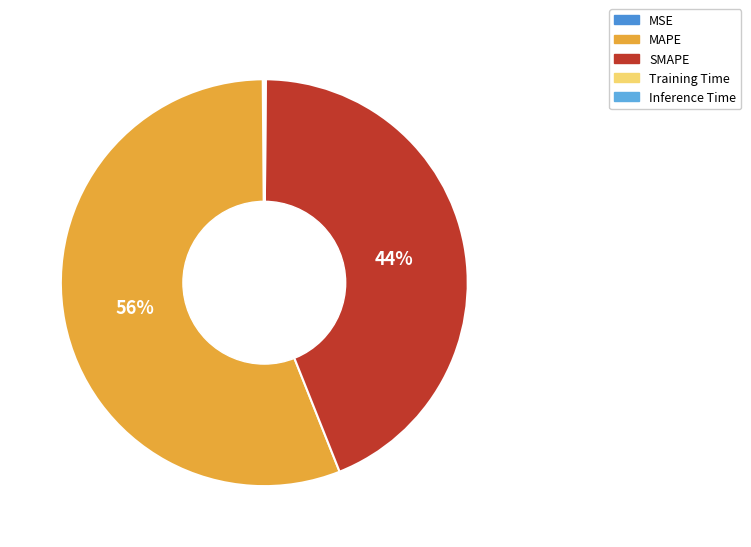

To the nearest percent, what percentage of the pie is MAPE?

56%